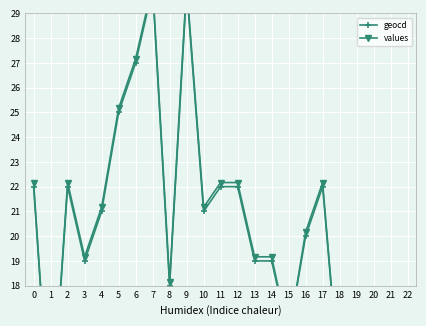

What is the sum of all values values?

437.7